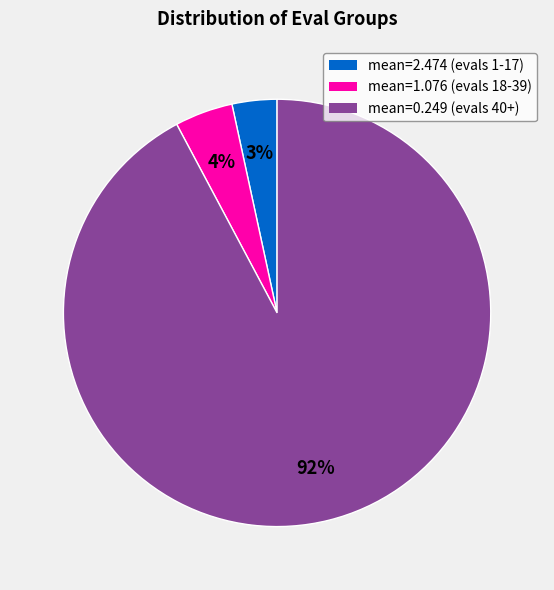

Is there a majority slice in this chart?

Yes